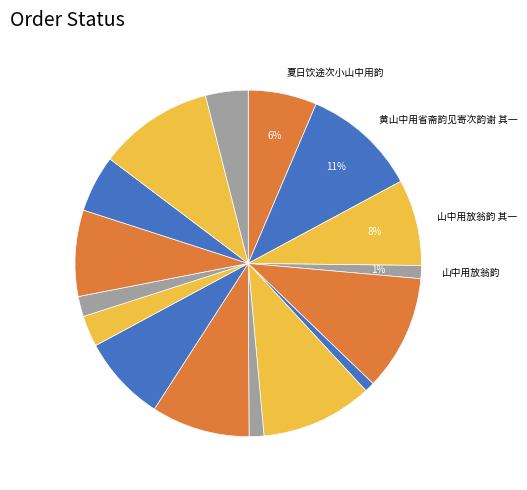

How many slices are in this pie chart?

16